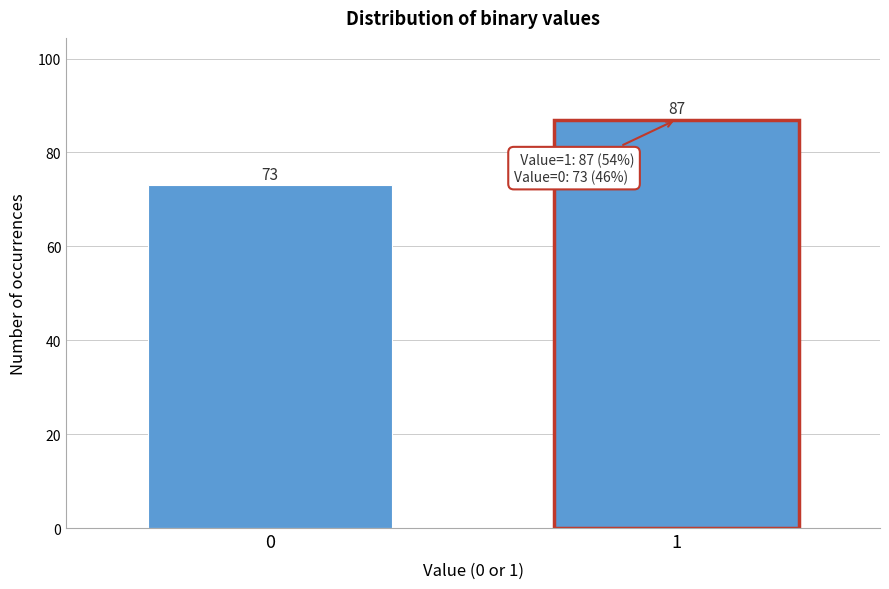

Reading right to left, what are all the values shown in this chart?

1=87	0=73